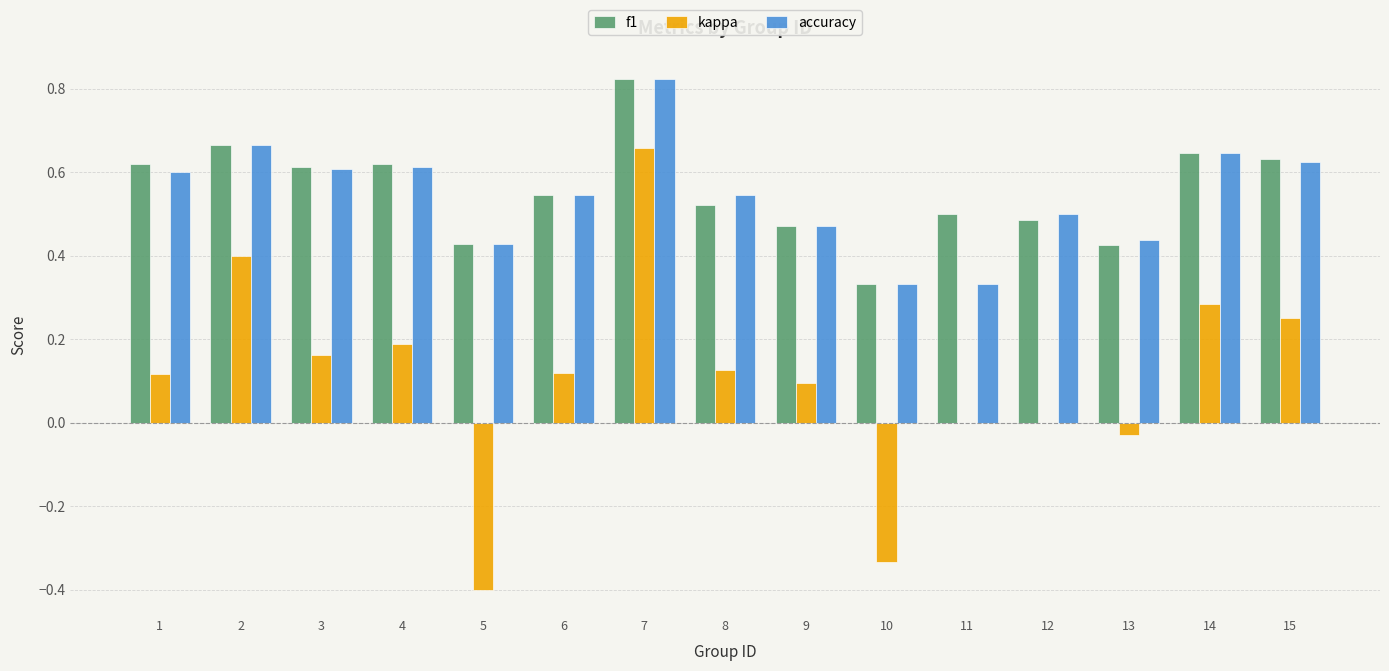

True or false: f1 has a value of 0.9 at 6.

False